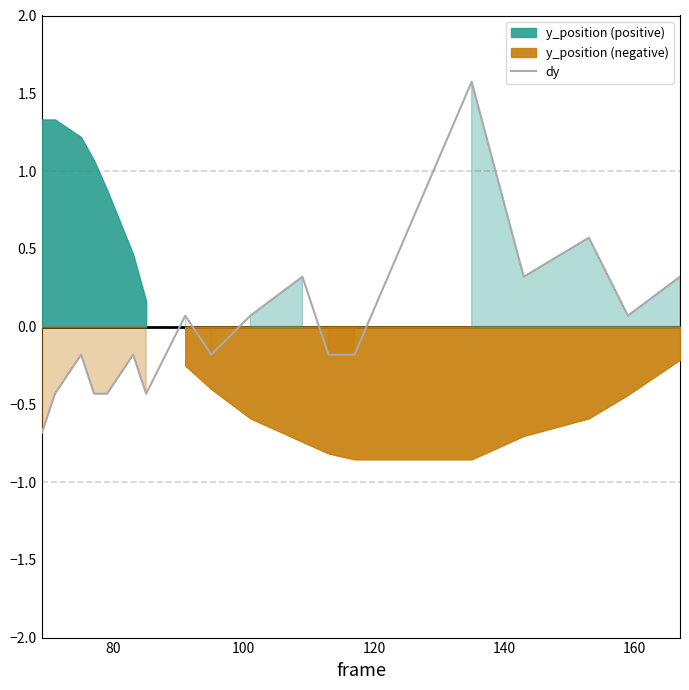

What is the label of the 6th point from the left?

160